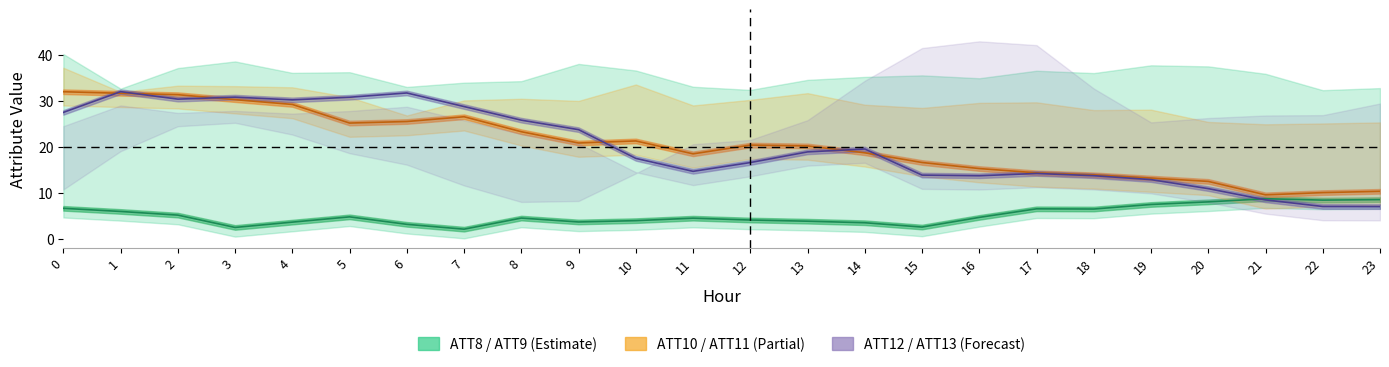

Is the value of ATT8 at 13 greater than the value of ATT12 at 23?

No